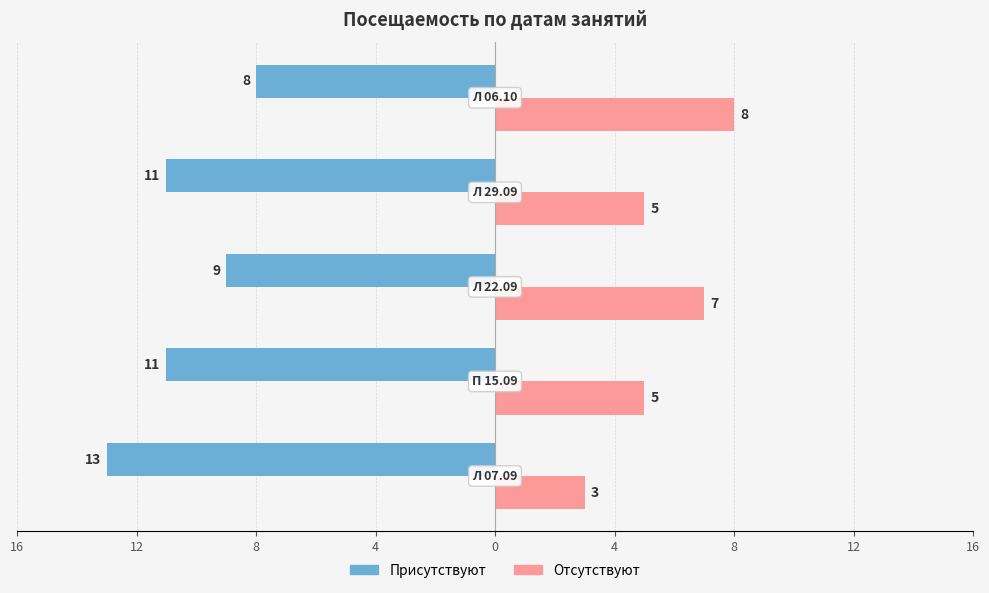

What are all the series names shown in the legend?

Присутствуют, Отсутствуют